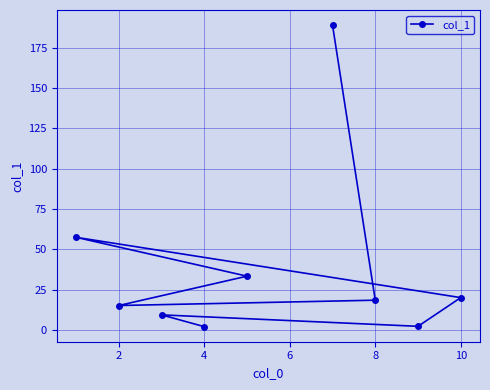

How many lines are shown in the chart?

1